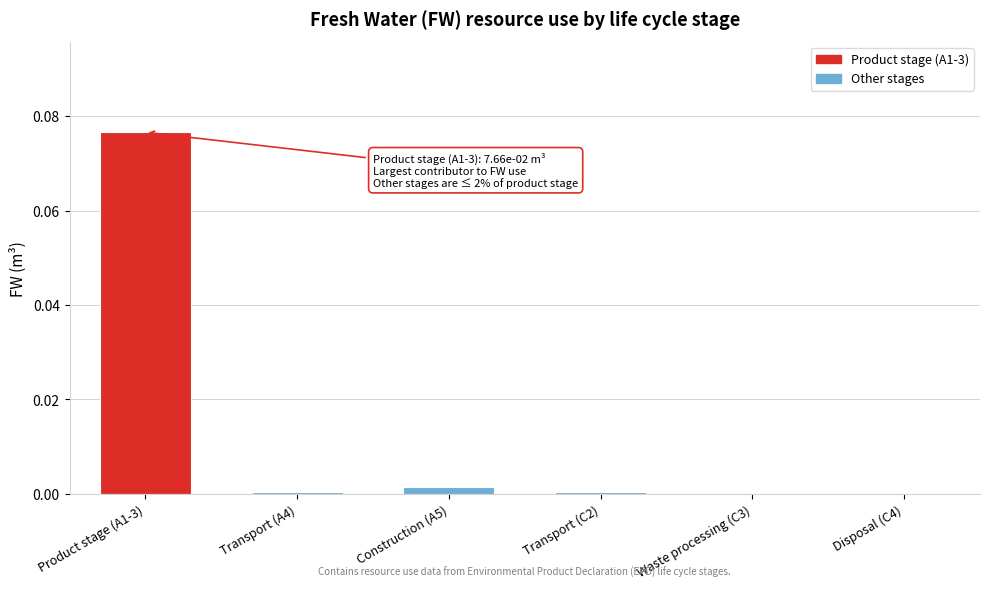

Which label corresponds to the largest value in the chart?

Product stage (A1-3)